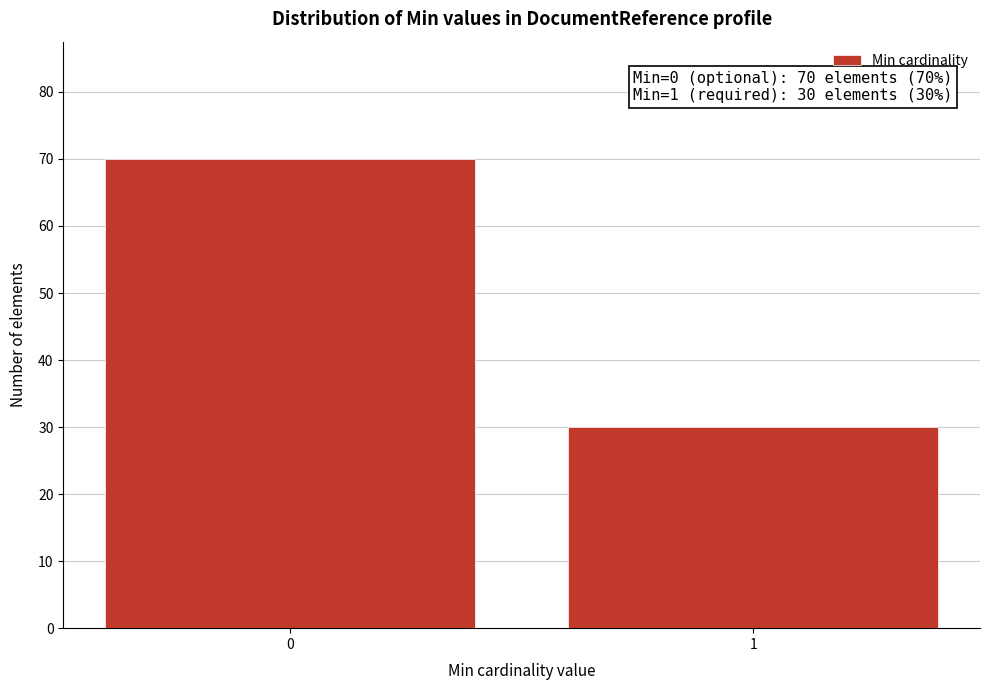

Reading left to right, extract all data points from this chart.

70	30